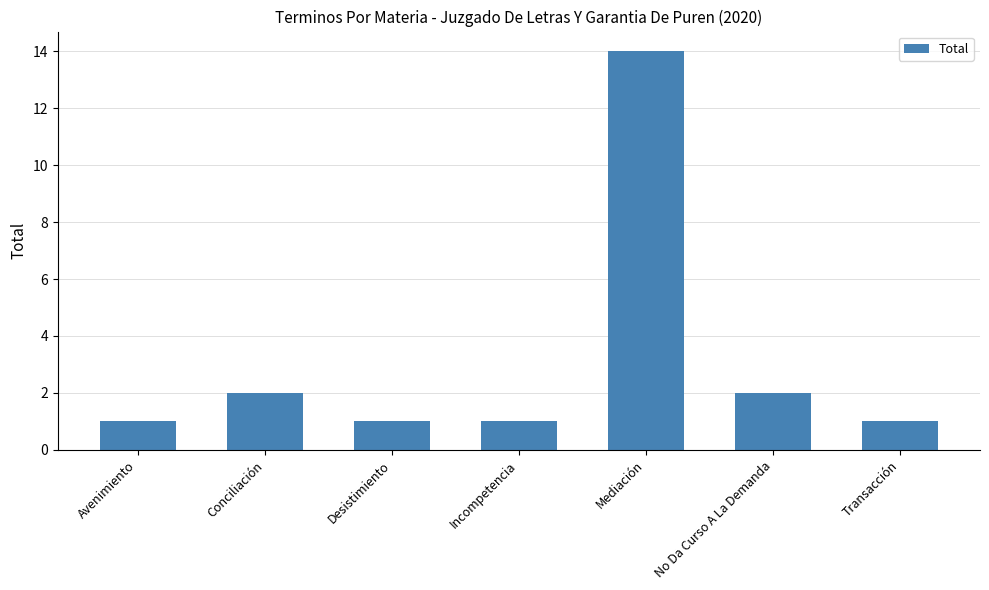

At which category does the chart reach its peak across all series?

Mediación